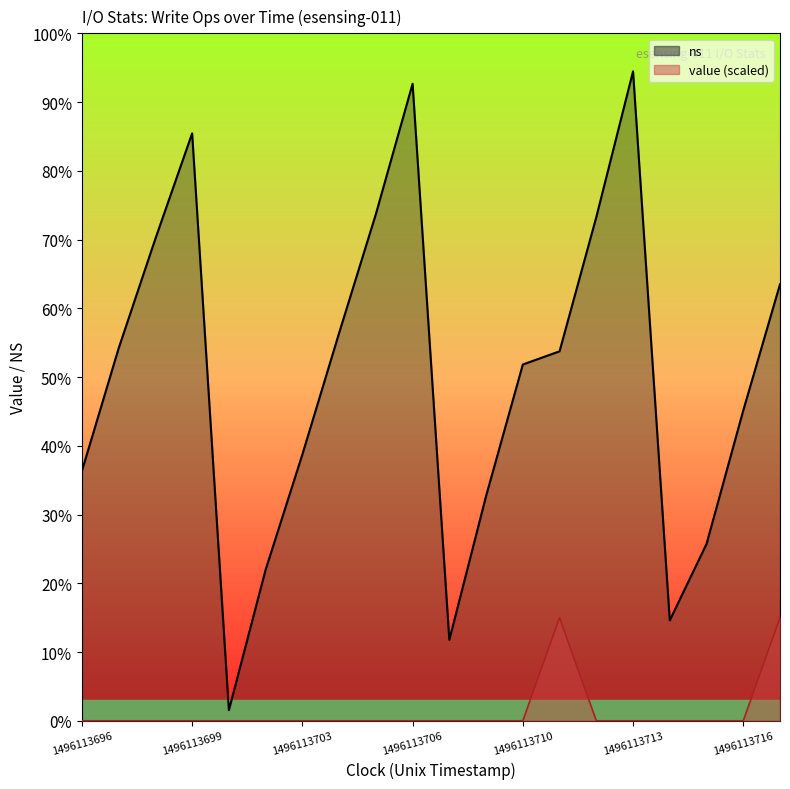

True or false: value and ns intersect in this chart.

False